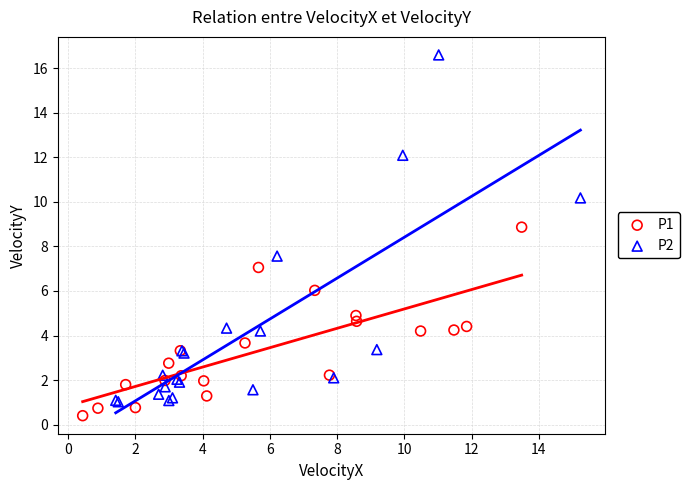

Which series reaches the minimum Y coordinate?

P1